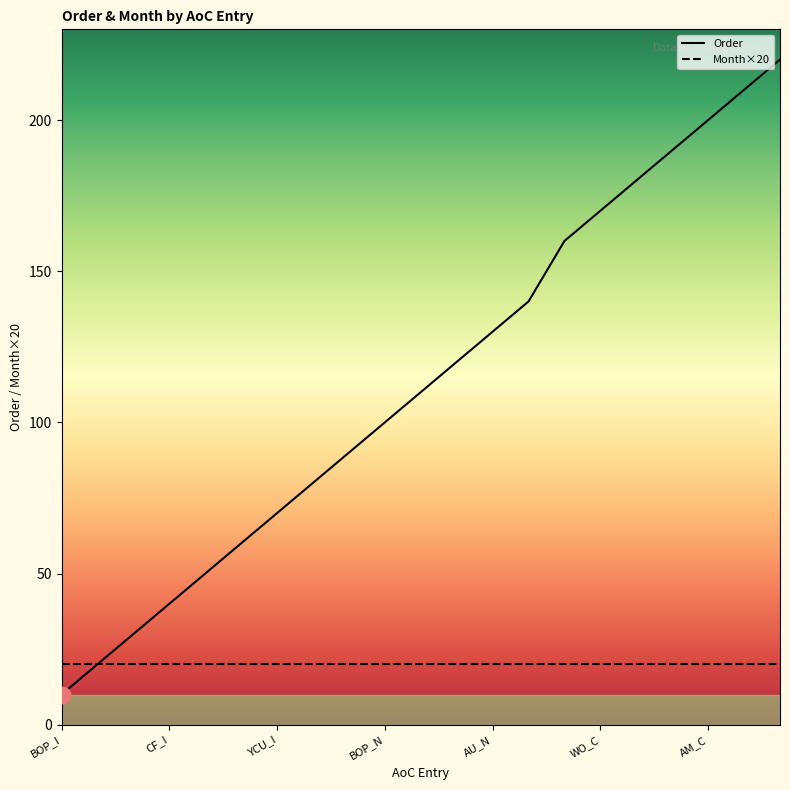

Reading right to left, list all the values displayed in this chart.

Order: 220	210	200	190	180	170	160	140	130	120	110	100	90	80	70	60	50	40	30	20	10
Month: 20	20	20	20	20	20	20	20	20	20	20	20	20	20	20	20	20	20	20	20	20